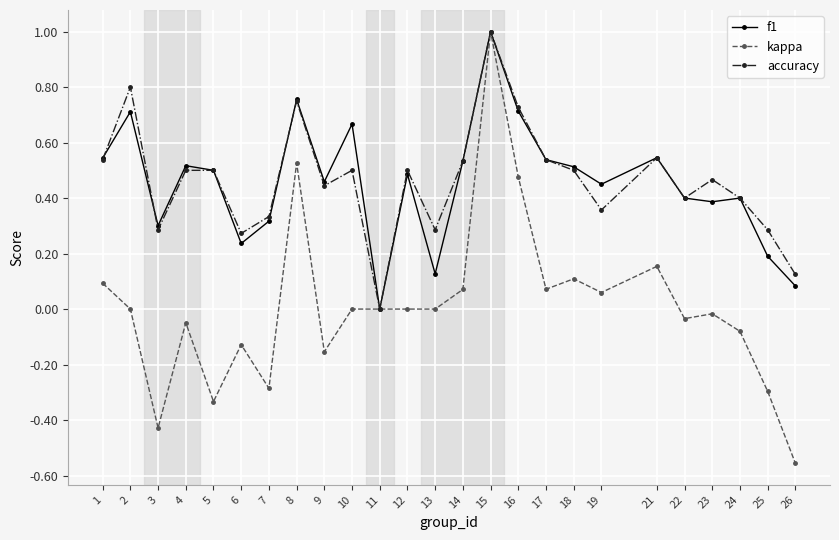

Where is the first local minimum for accuracy?

3